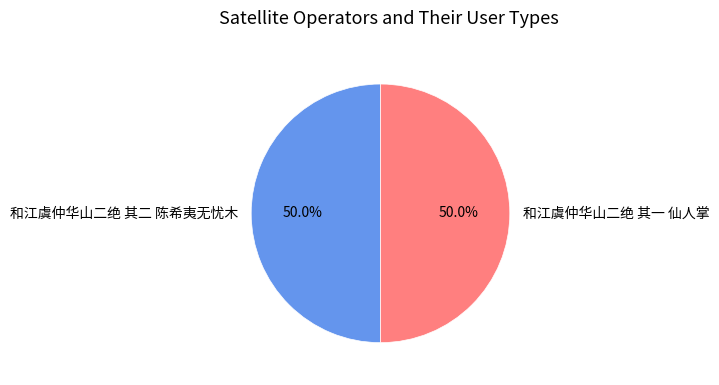

What percentage is the 和江虞仲华山二绝 其一 仙人掌 slice, to the nearest percent?

50%